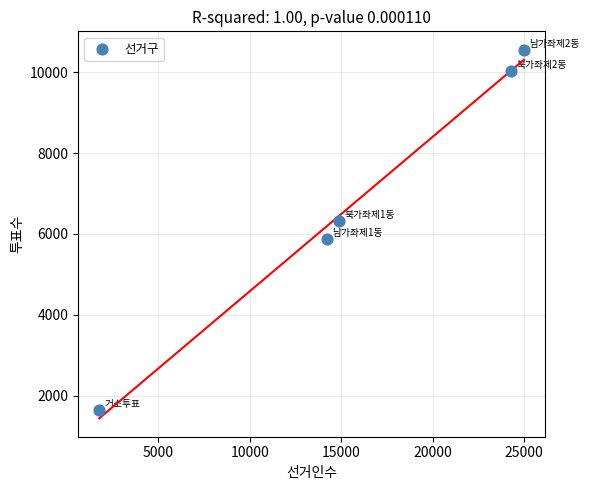

What is the average X value?

16025